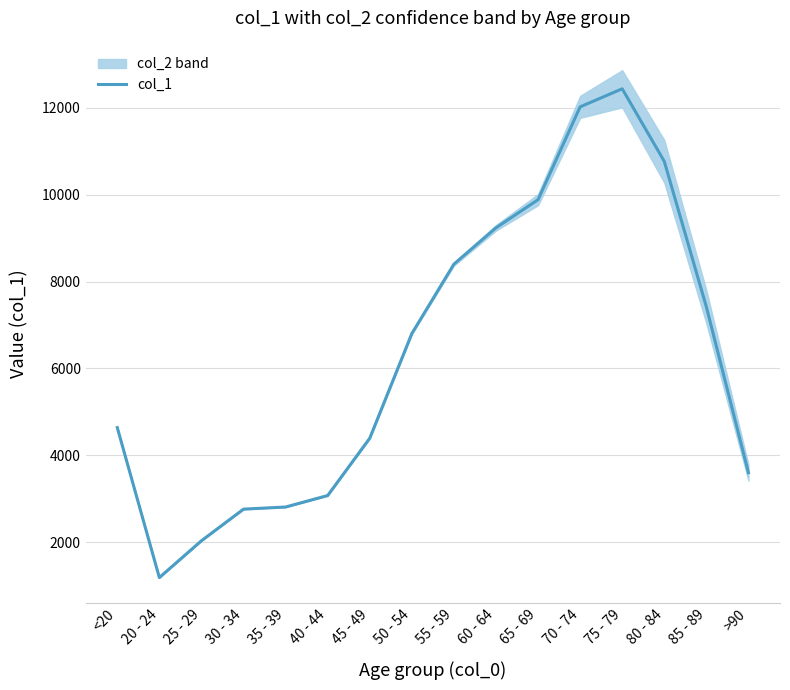

The chart shows a value of 3078 at 40 - 44. True or false?

True